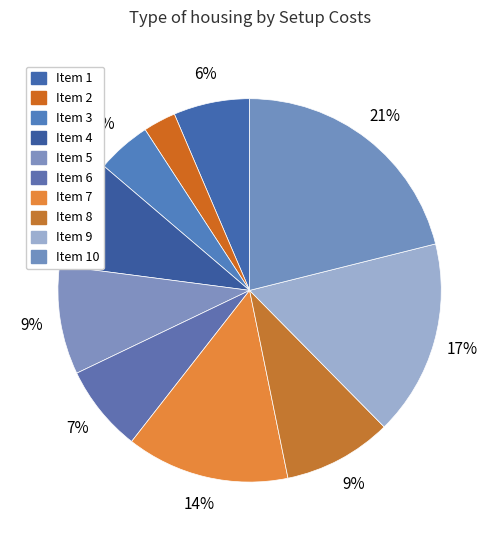

Count the number of slices in the pie.

10